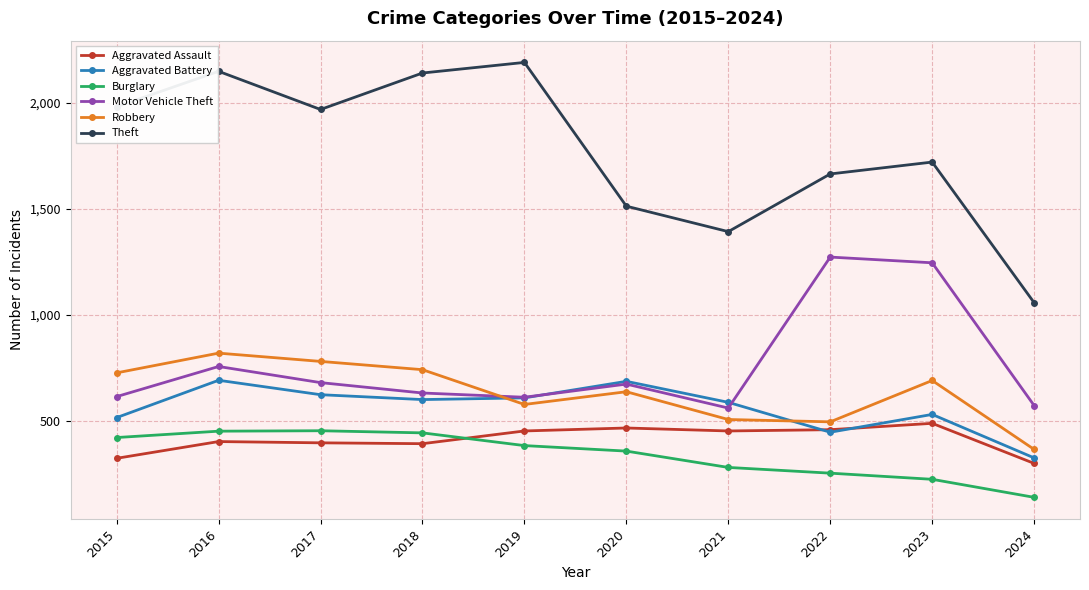

What is the value of the Robbery point at the 3rd from the left?

780